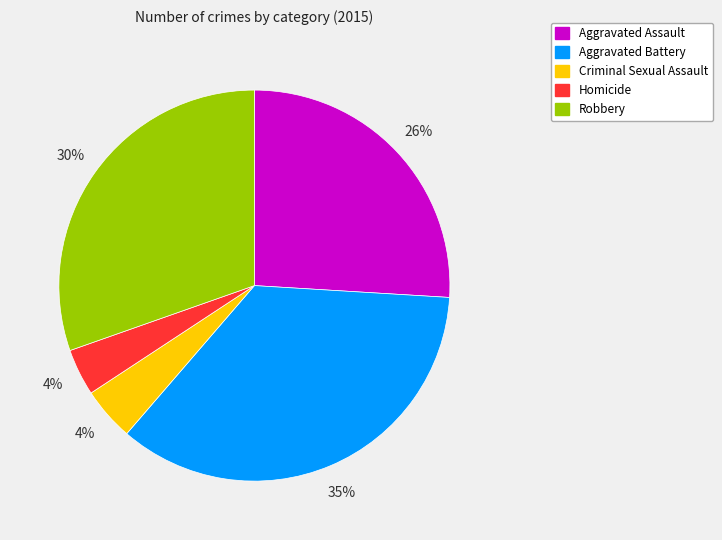

Between Homicide and Aggravated Assault, which is larger?

Aggravated Assault